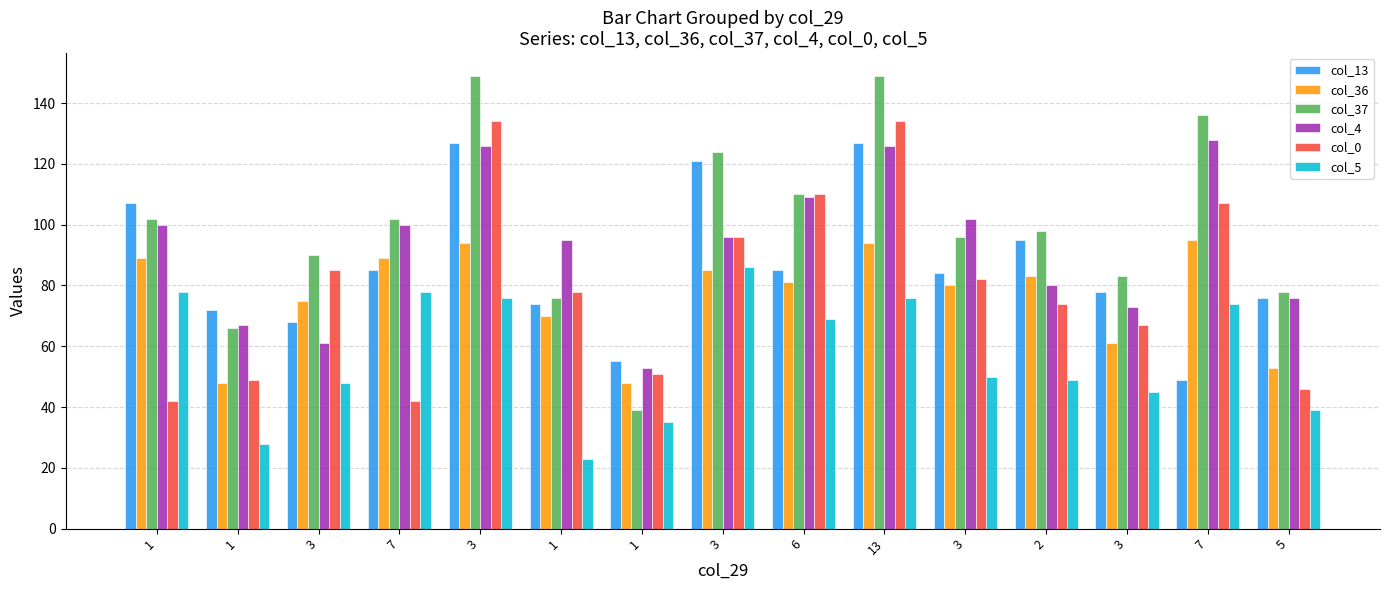

How many categories are shown in the chart?

15